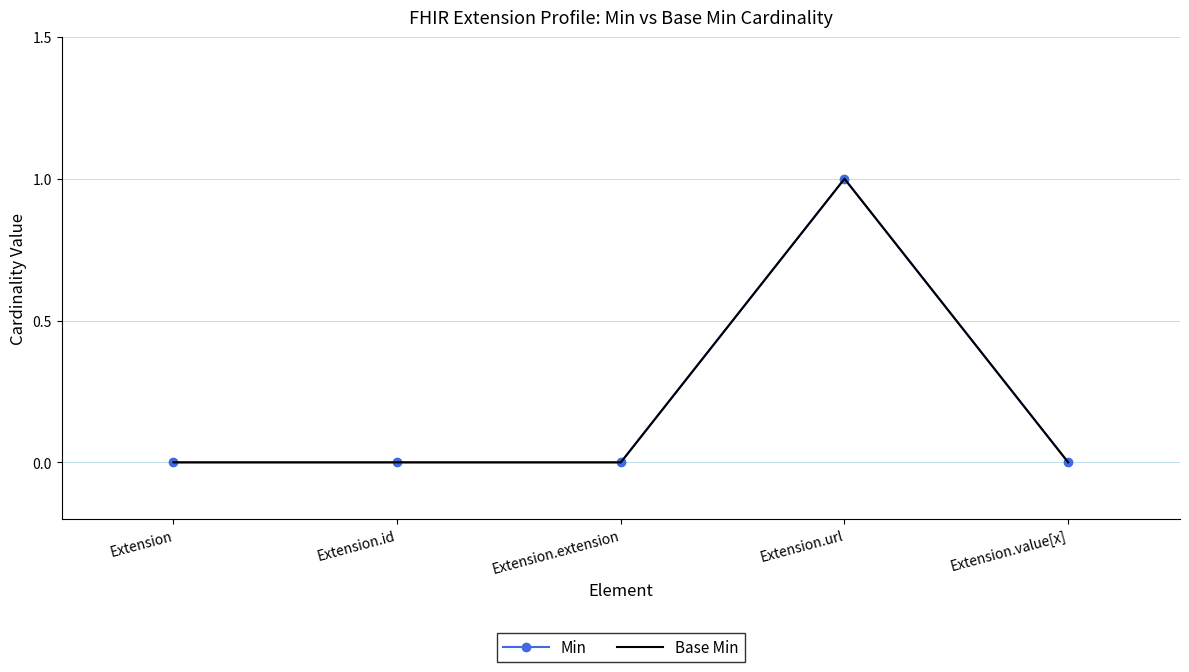

At which label does Min reach its minimum?

Extension